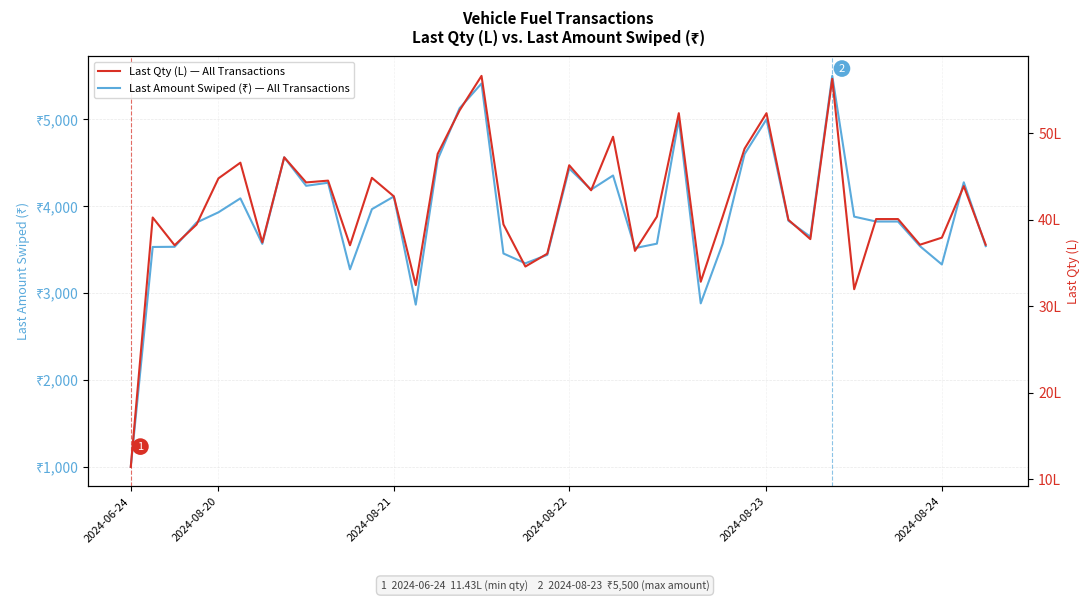

What value does the Last Qty (L) — All Transactions series have at 38?

43.9